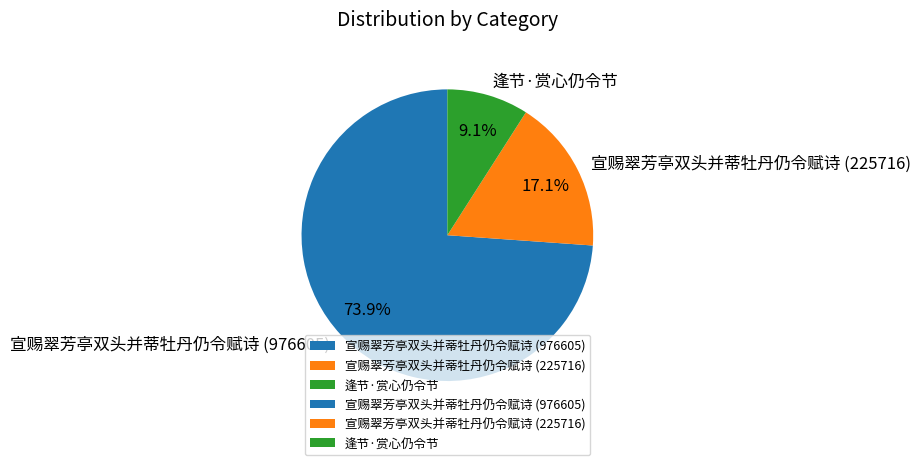

To the nearest percent, what percentage of the pie is 宣赐翠芳亭双头并蒂牡丹仍令赋诗 (225716)?

17%